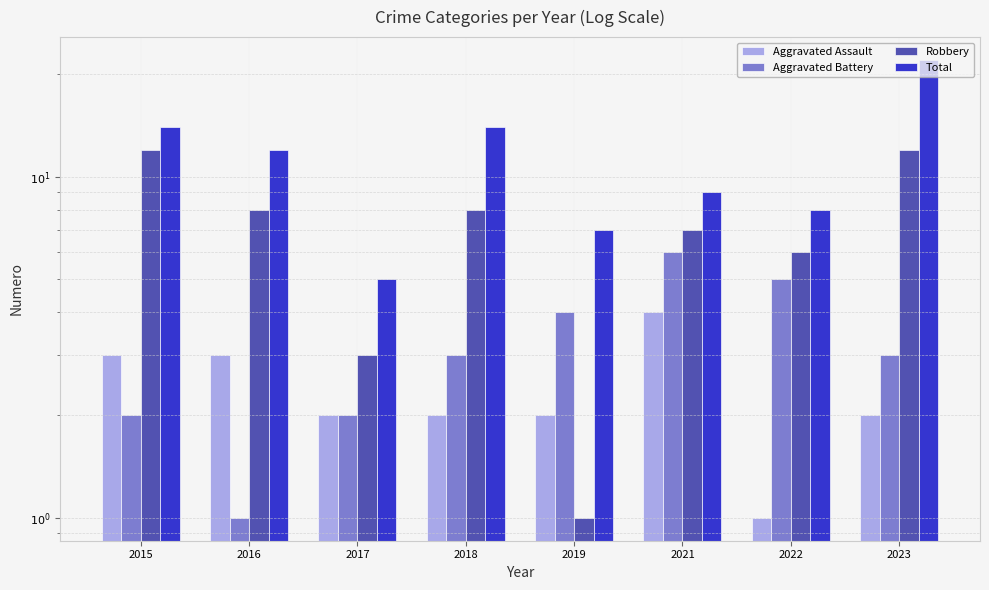

What is the average value of the Aggravated Assault series?

2